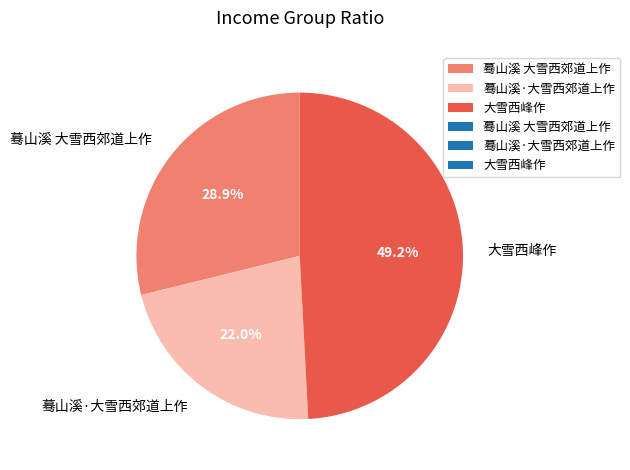

Combined, what portion of the pie is 大雪西峰作 and 蓦山溪·大雪西郊道上作?

71.1%